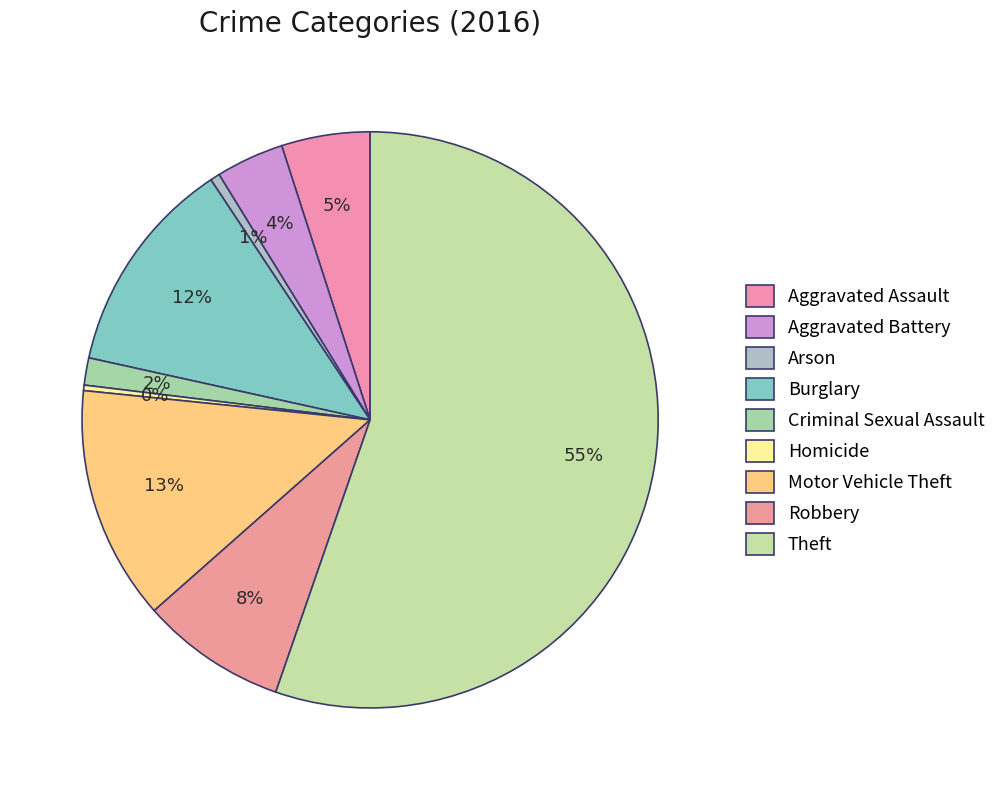

How many segments does this pie chart have?

9